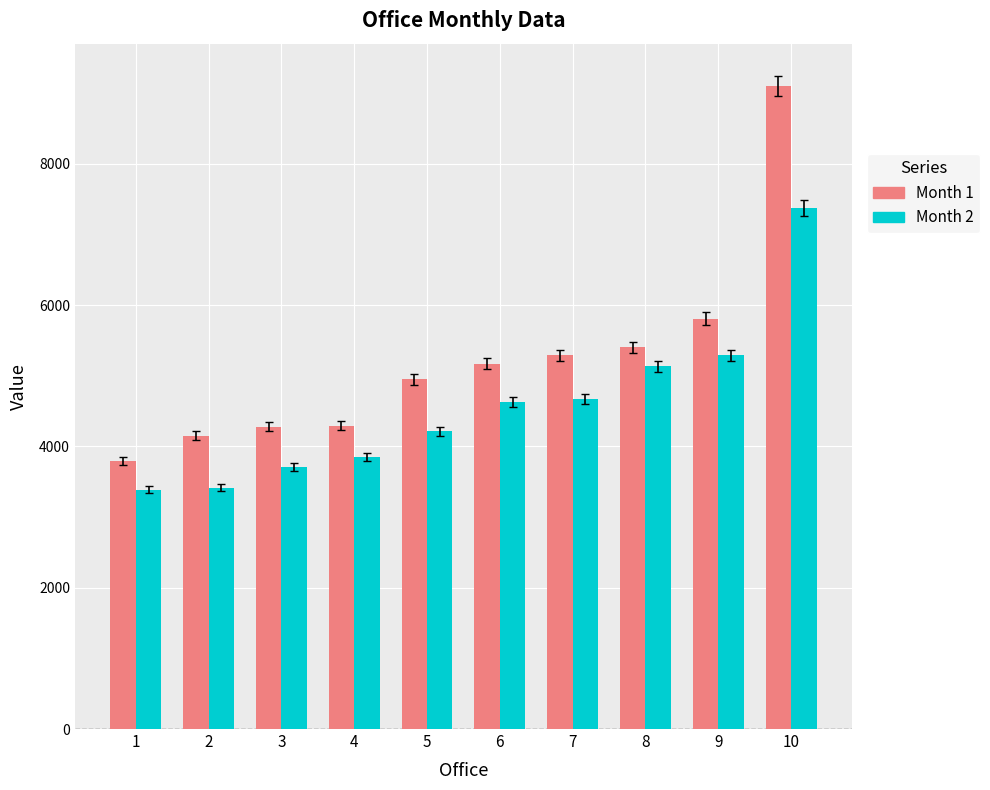

The Month 1 series shows 4149 at 2. True or false?

True